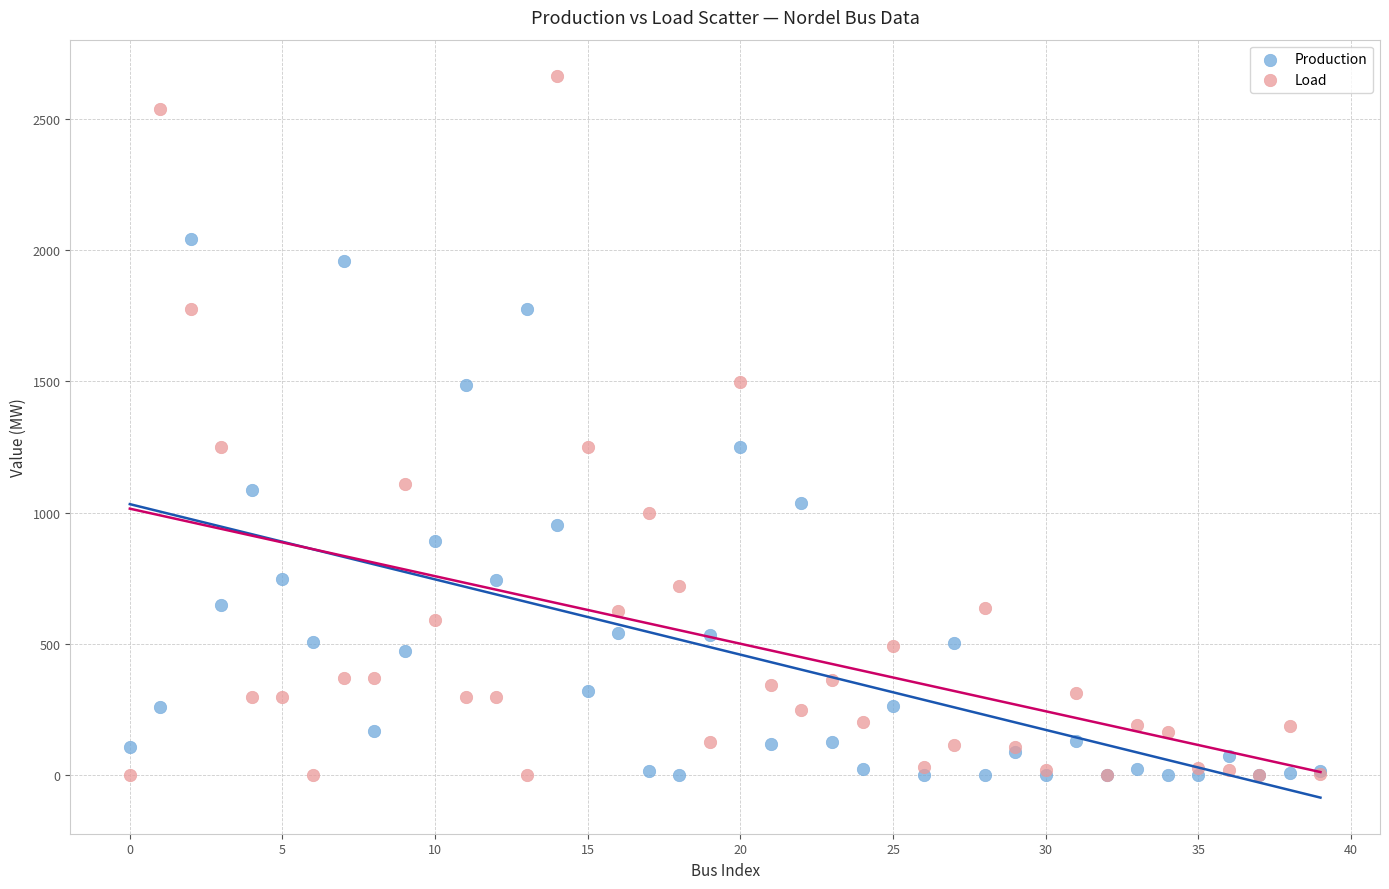

Which series has the largest Y range (max minus min)?

Load